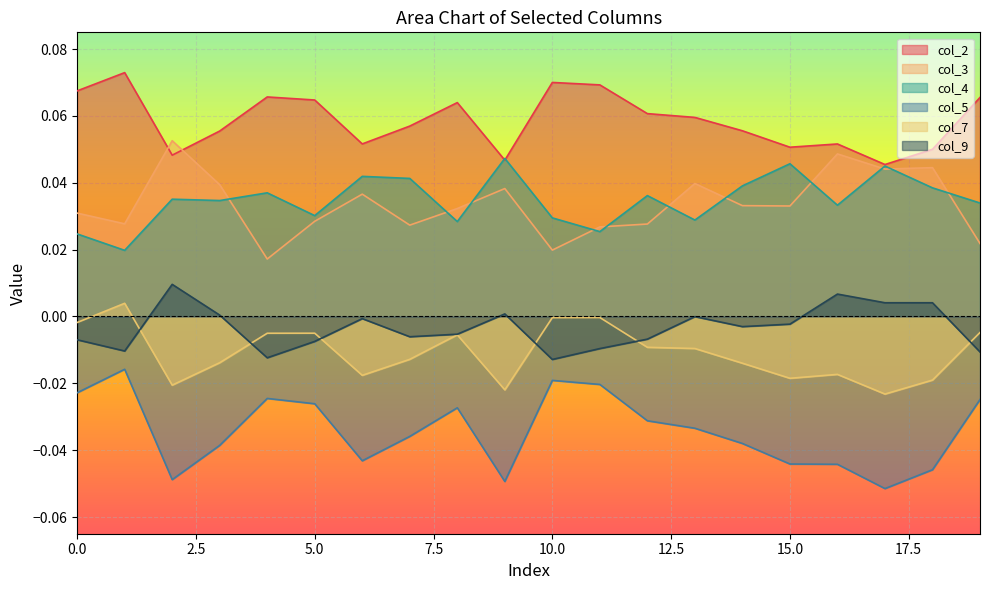

List the labels in order of col_5 value, largest first.

1, 10, 11, 0, 4, 19, 5, 8, 12, 13, 7, 14, 3, 6, 15, 16, 18, 2, 9, 17